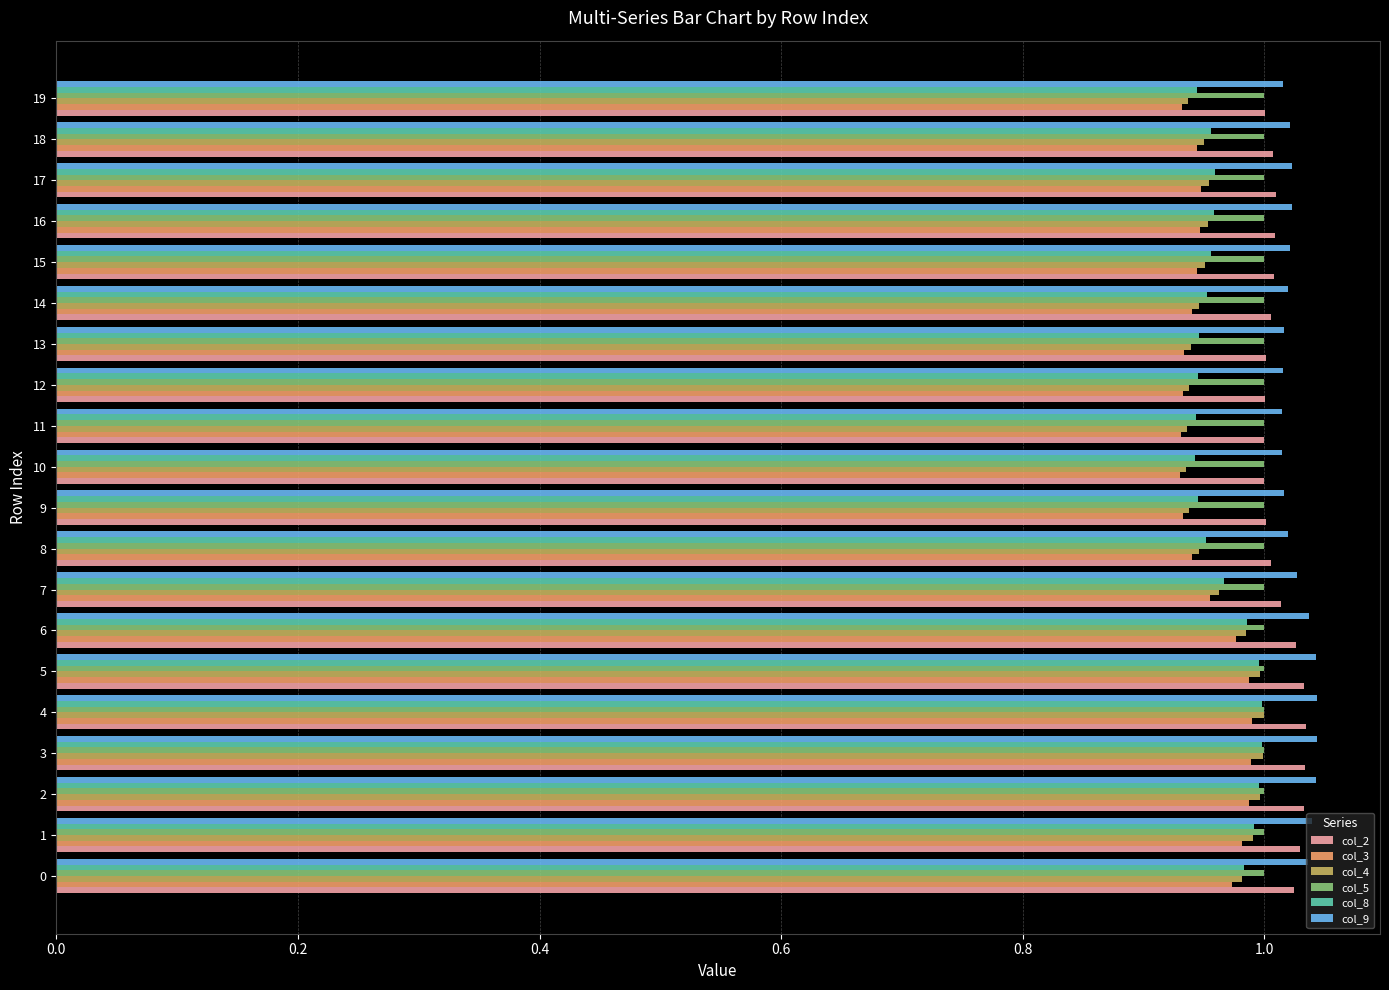

At how many categories does at least one series exceed 0?

20